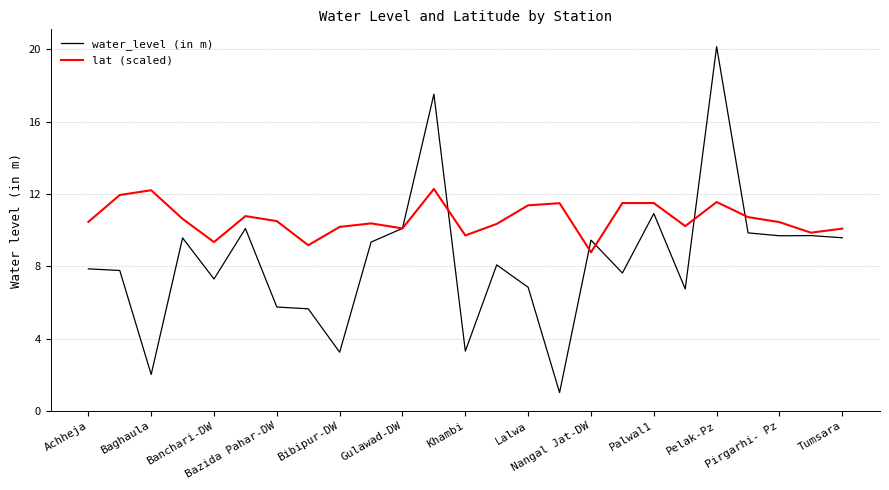

What is the lowest value of the lat (scaled) series?

8.8